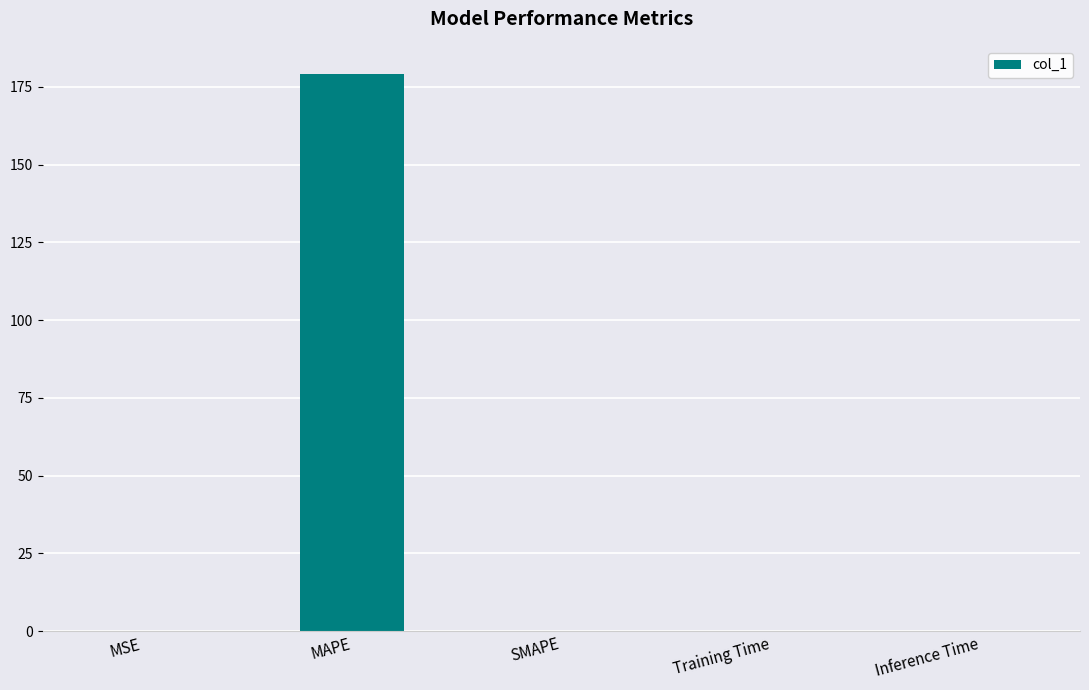

Which has a higher value, MAPE or SMAPE?

MAPE